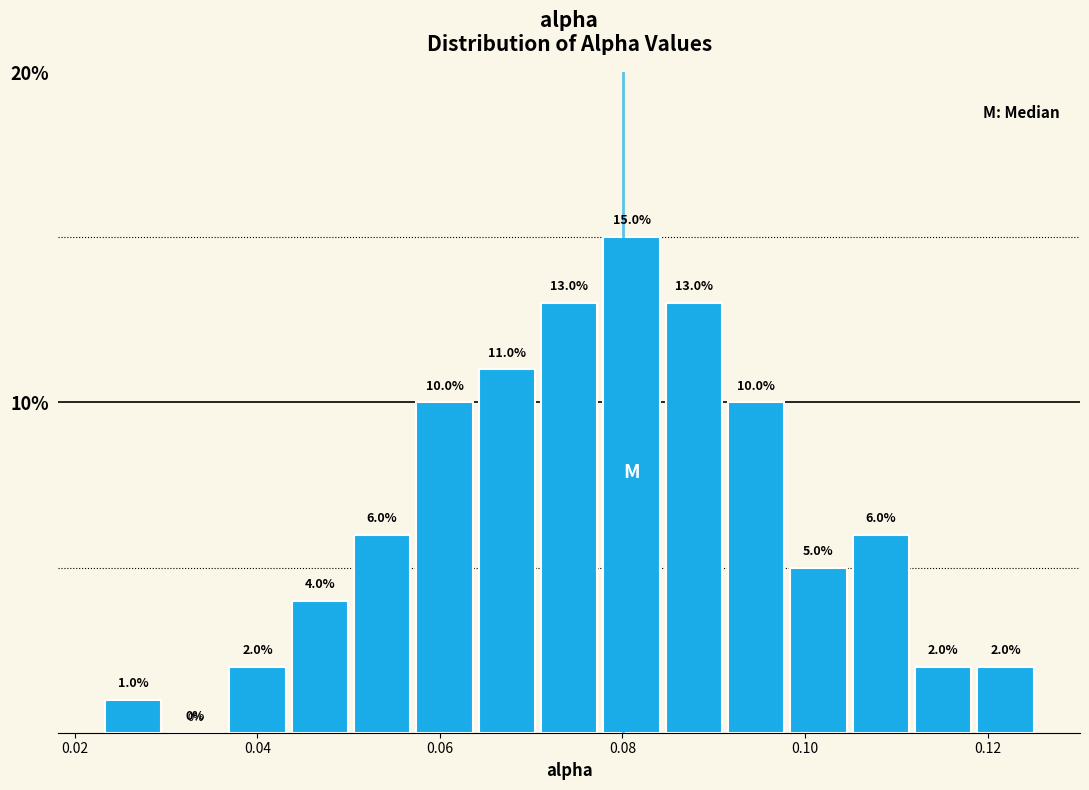

Around what value on the x-axis is the tallest bar? Give the approximate position of its centre, as read against the axis.

0.080